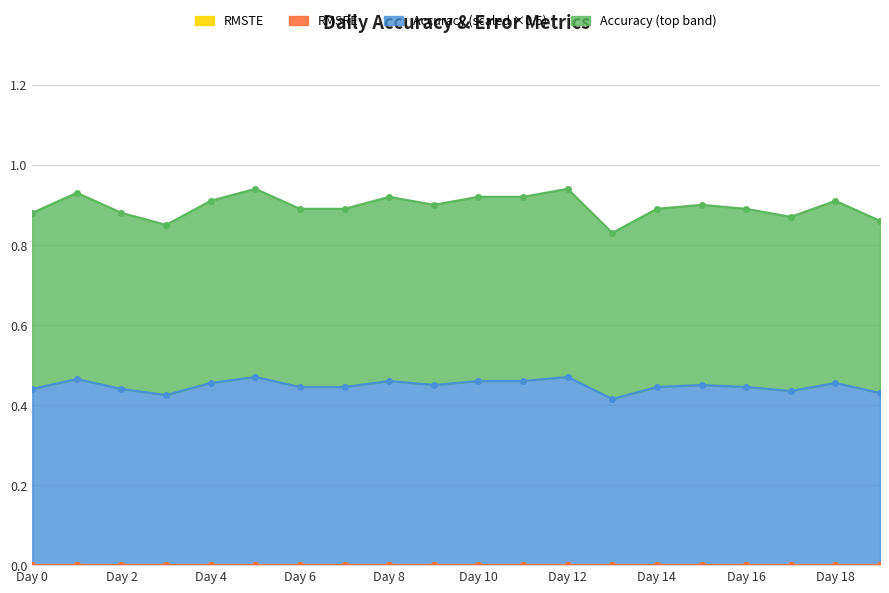

The RMSRE series shows 0.0 at Day 4. True or false?

True